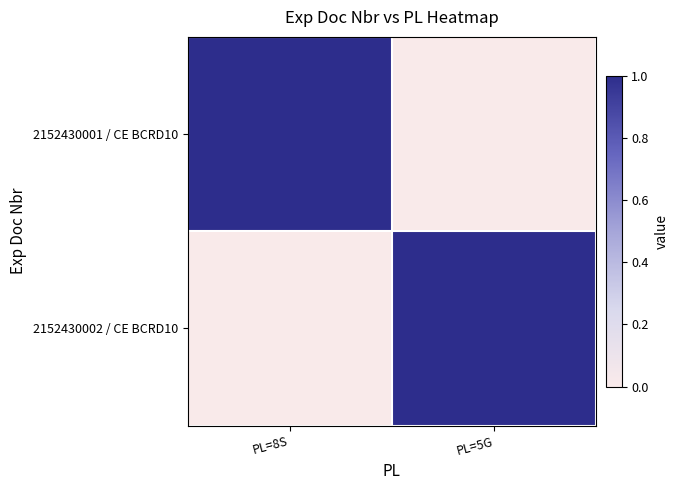

Reading left to right, what are all the values shown in this chart?

2152430001 / CE BCRD10: PL=8S=1	PL=5G=0
2152430002 / CE BCRD10: PL=8S=0	PL=5G=1